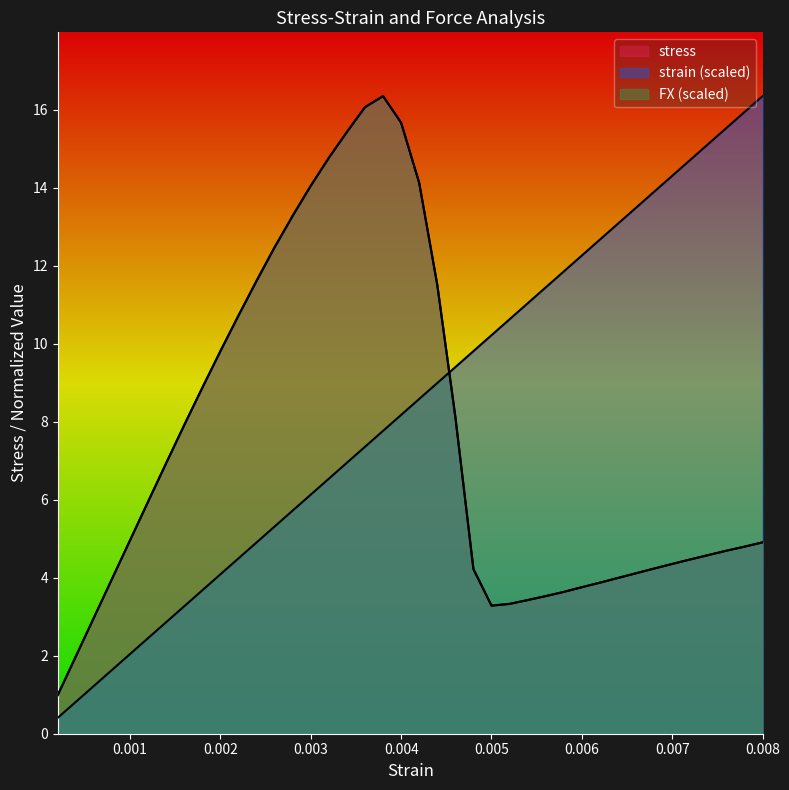

Where is the first local minimum for stress?

0.005